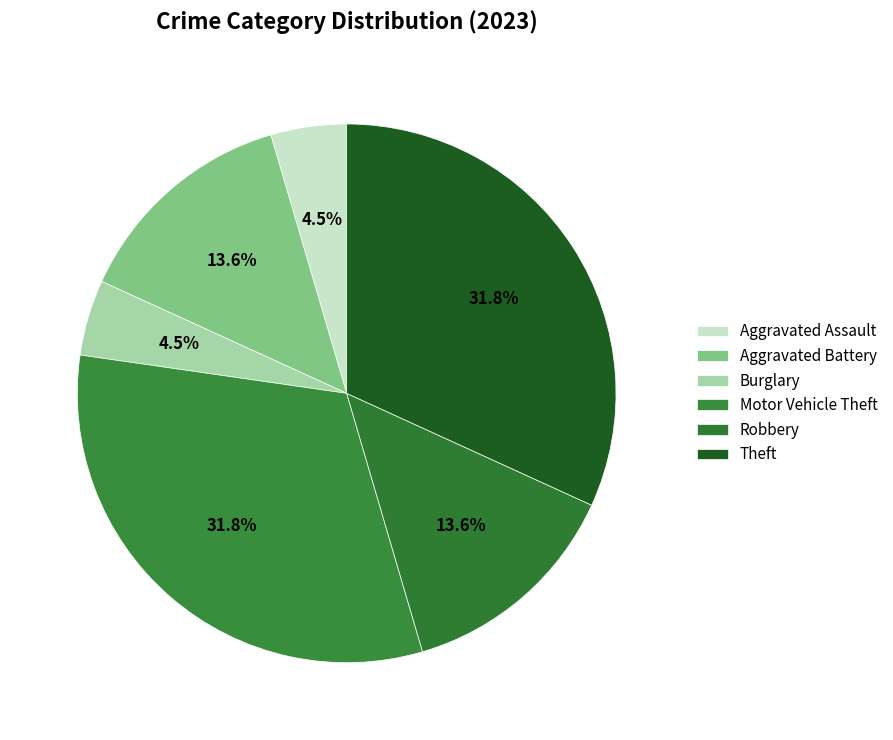

Does Motor Vehicle Theft account for over 50% of the chart?

No